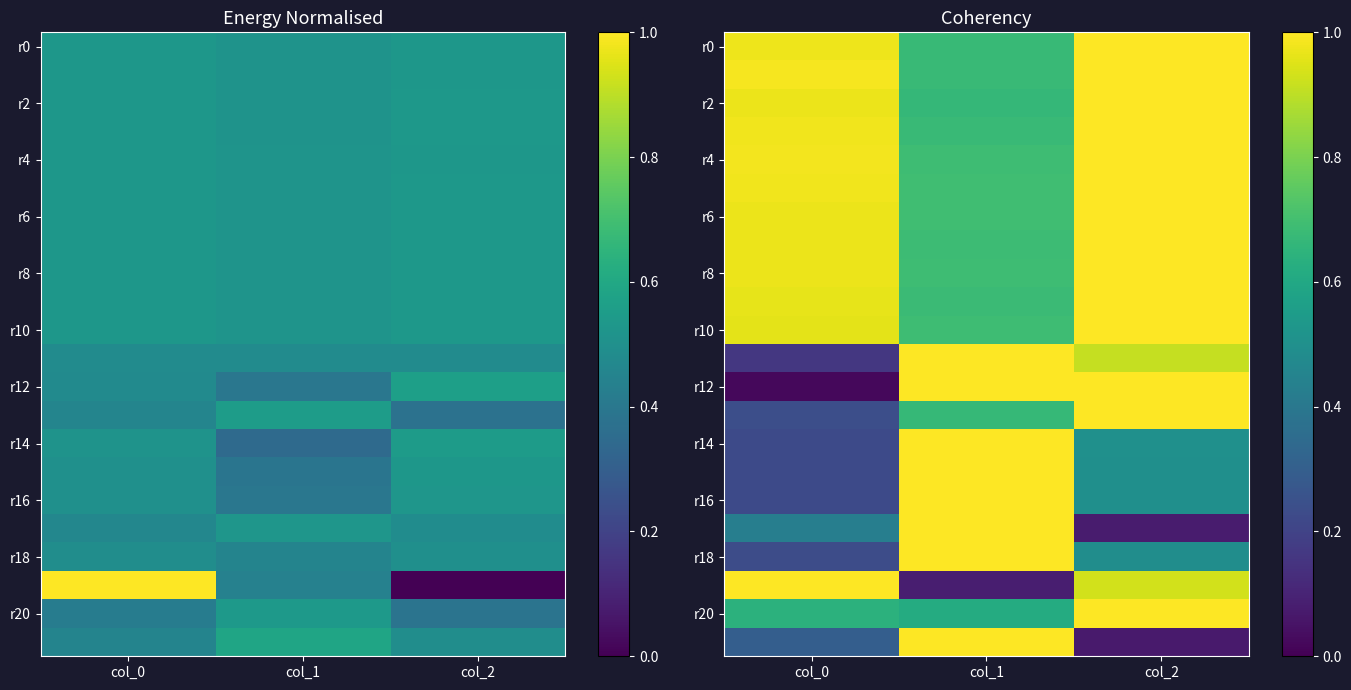

Read the r16 value at col_0.

0.2